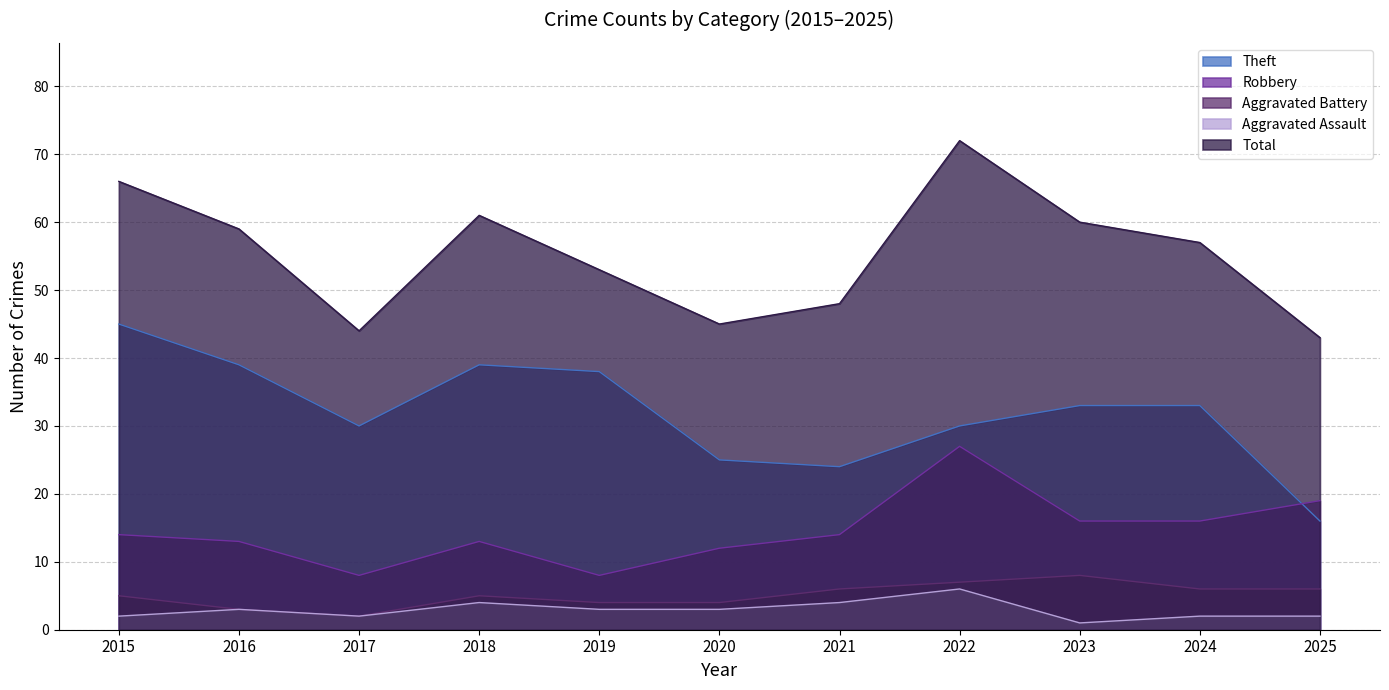

What is the difference between the maximum and second lowest values in the Total series?

28